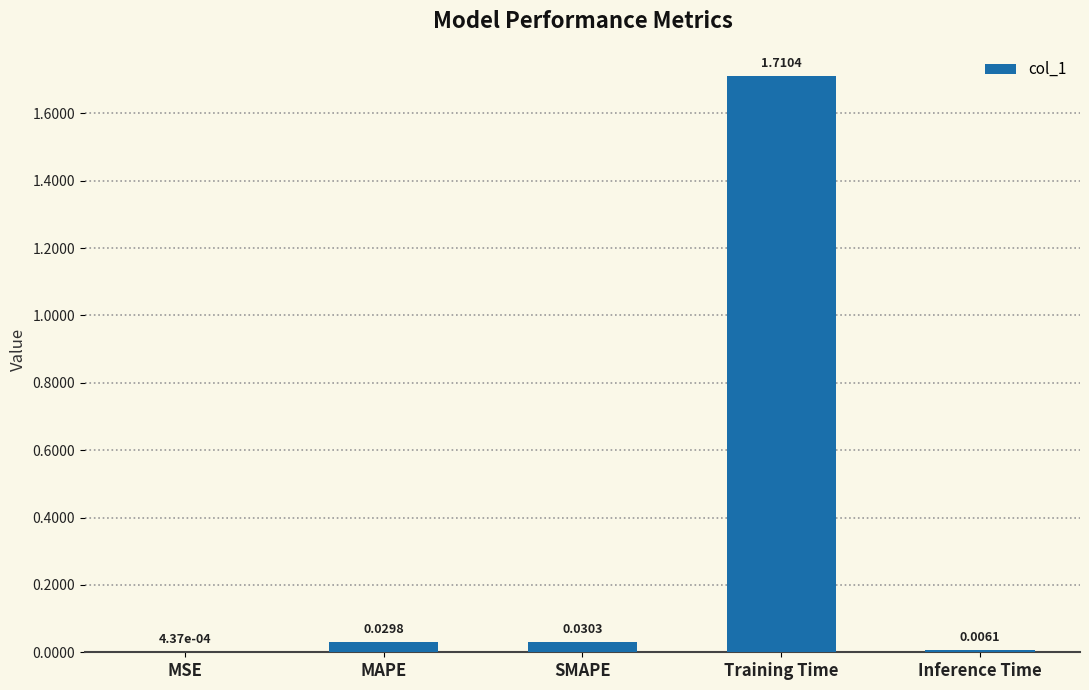

Which has a higher value, SMAPE or Inference Time?

SMAPE